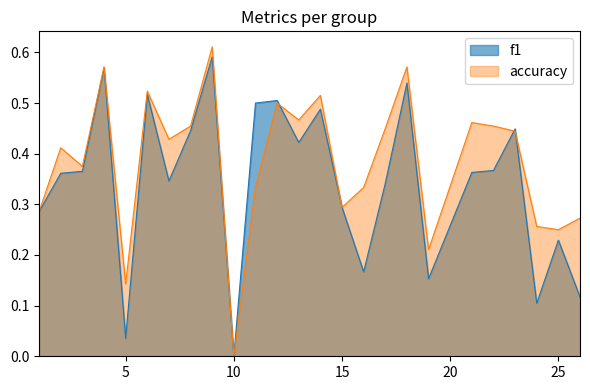

What is the value of the accuracy point at the 24th from the left?

0.2